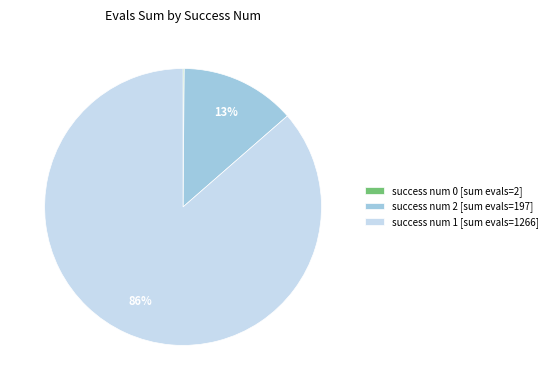

True or false: success num 1 [sum evals=1266] accounts for 96% of the total.

False